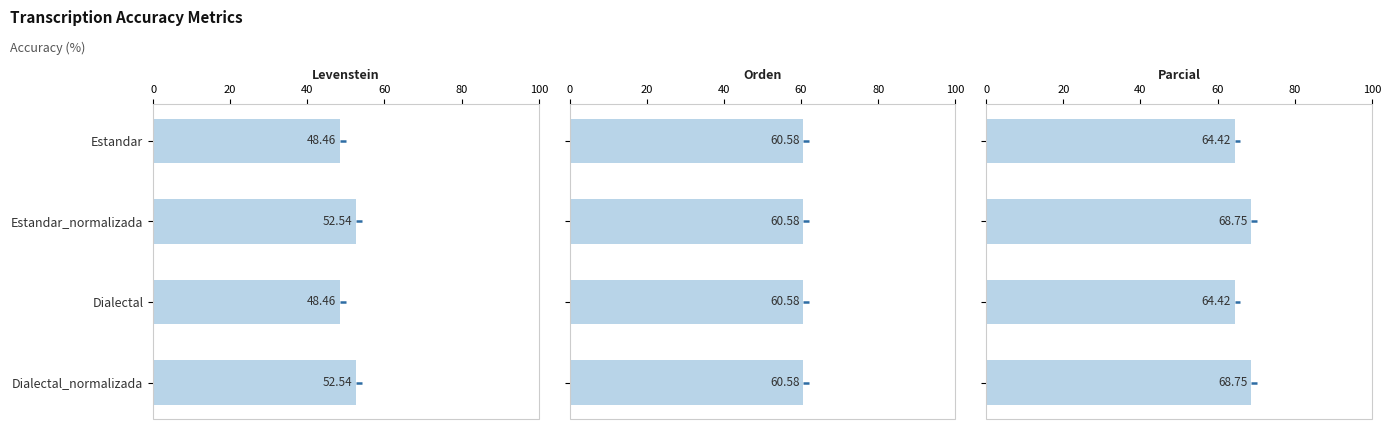

How many series are shown in this chart?

3